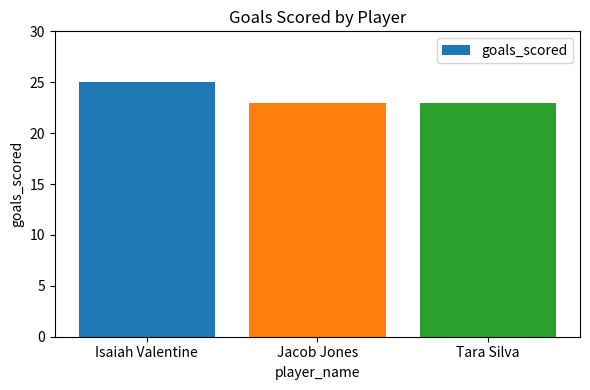

What is the minimum value shown in the chart?

23